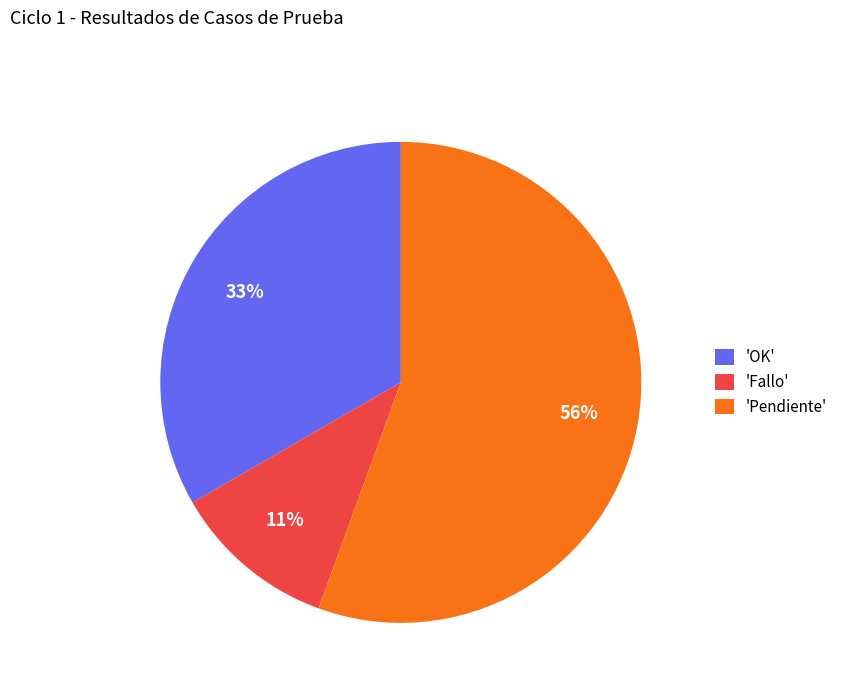

To the nearest percent, what percentage of the pie is 'Pendiente'?

56%